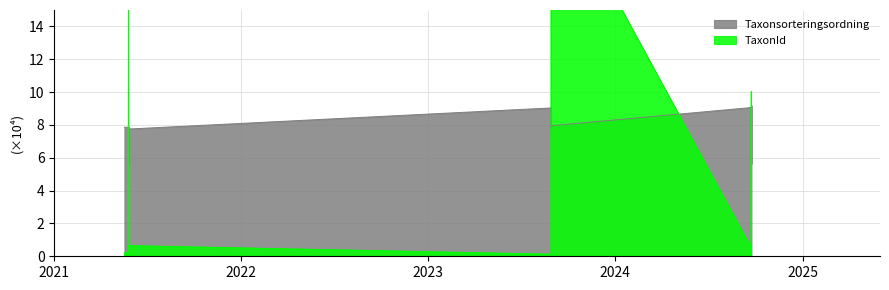

Does the chart have visible grid lines?

Yes